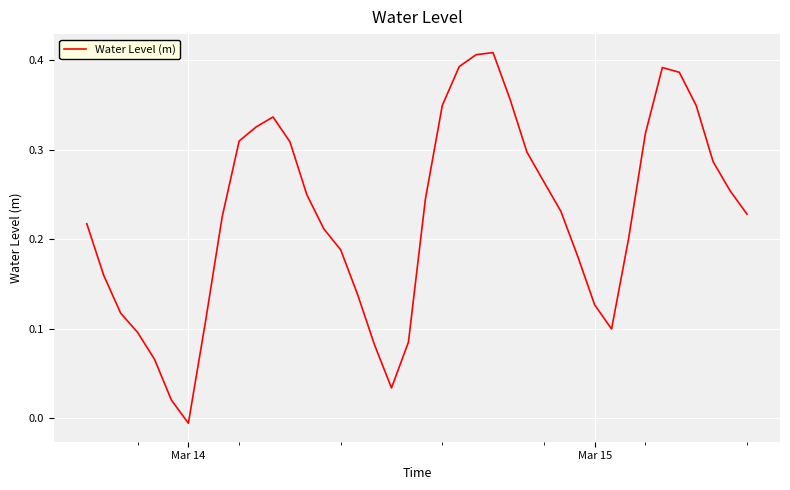

Does the chart have visible grid lines?

Yes